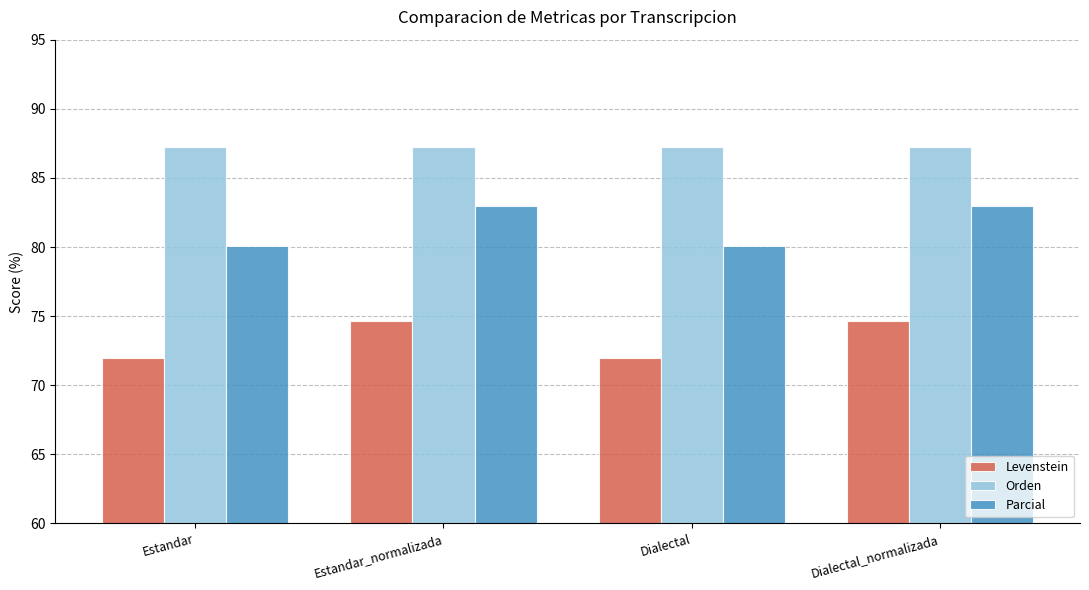

Reading right to left, list all the values displayed in this chart.

Levenstein: Dialectal_normalizada=74.6	Dialectal=72.0	Estandar_normalizada=74.6	Estandar=72.0
Orden: Dialectal_normalizada=87.3	Dialectal=87.3	Estandar_normalizada=87.3	Estandar=87.3
Parcial: Dialectal_normalizada=83.0	Dialectal=80.1	Estandar_normalizada=83.0	Estandar=80.1